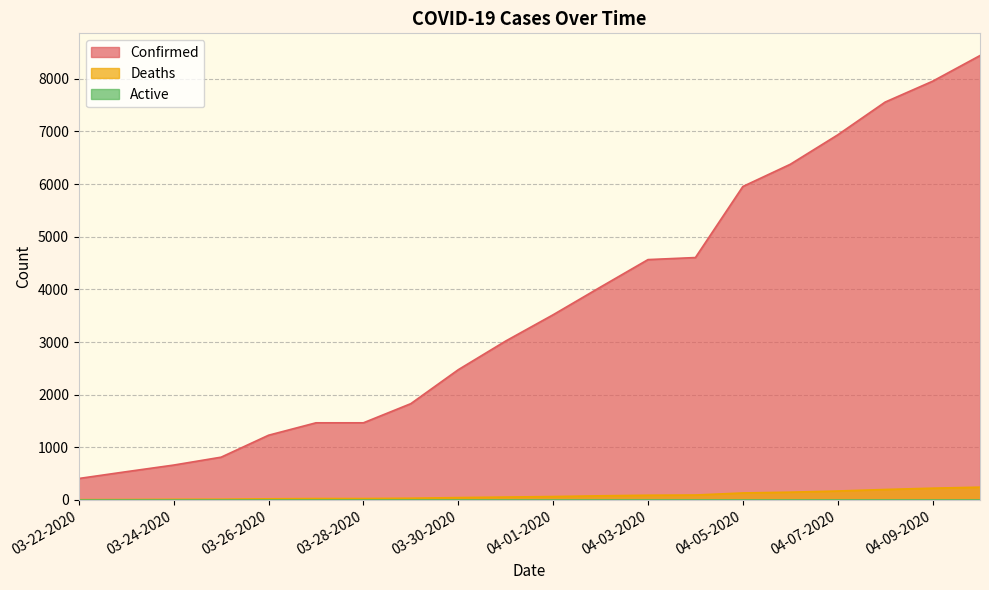

What is the difference between the highest and lowest values at 04-06-2020?

6230